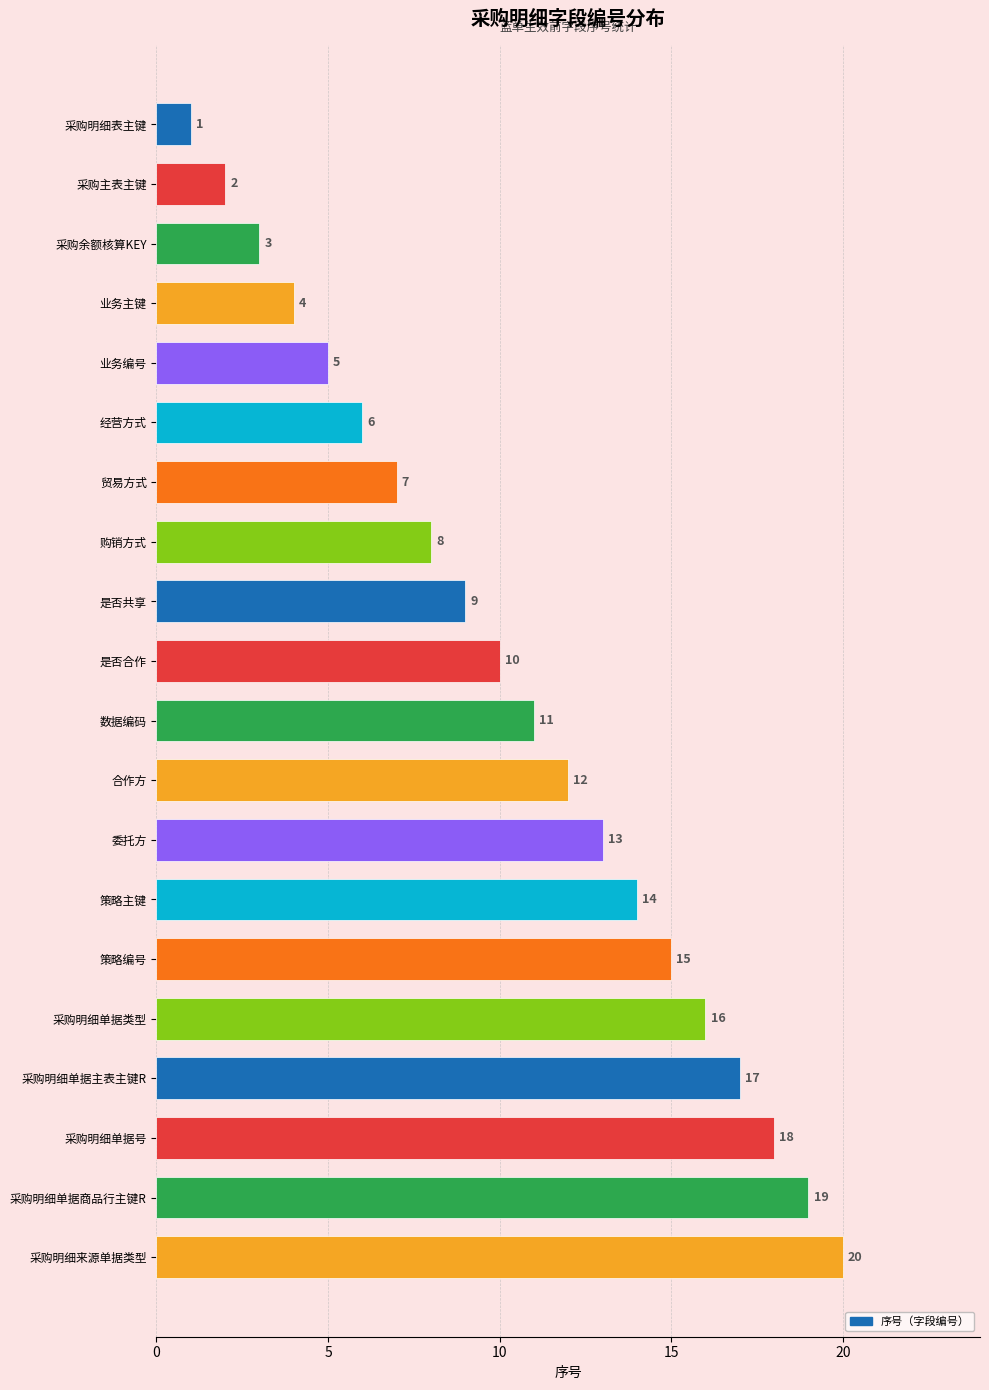

What is the sum of the values at 采购主表主键 and 数据编码?

13